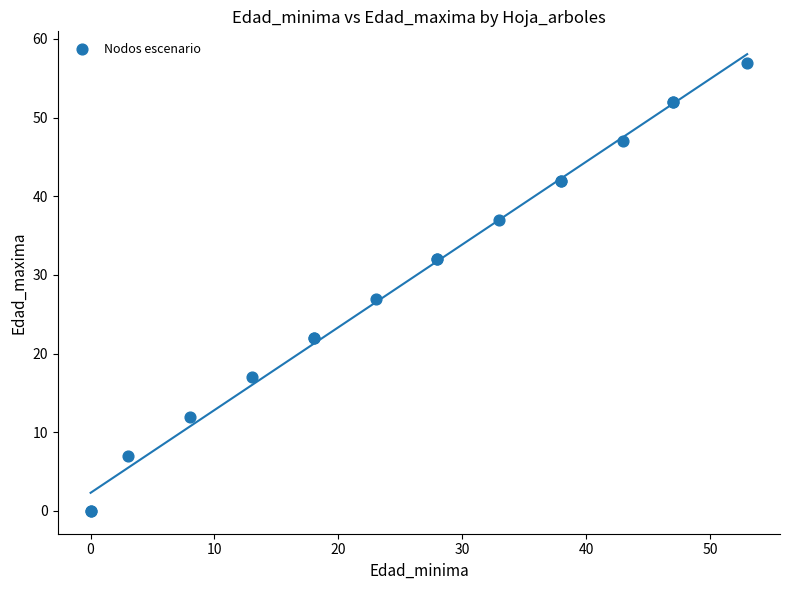

What Y value in the scatter plot is closest to 28?

27